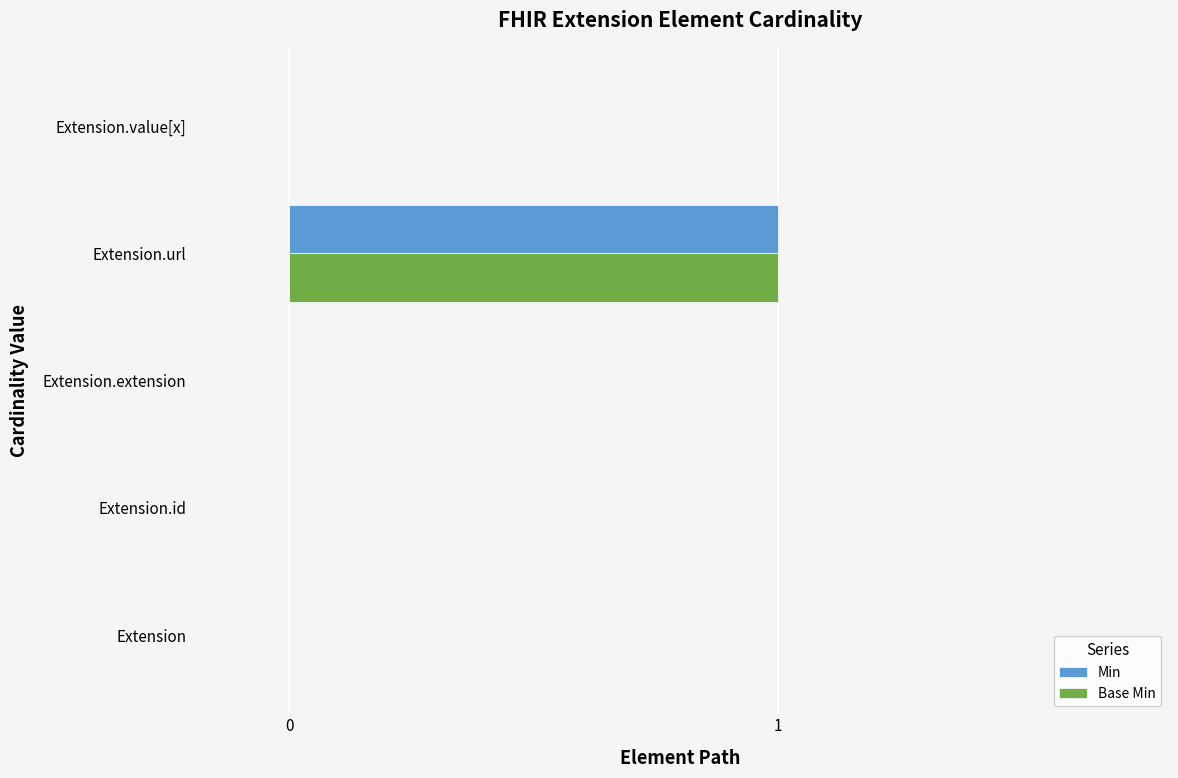

The Base Min series shows 0 at Extension.extension. True or false?

True